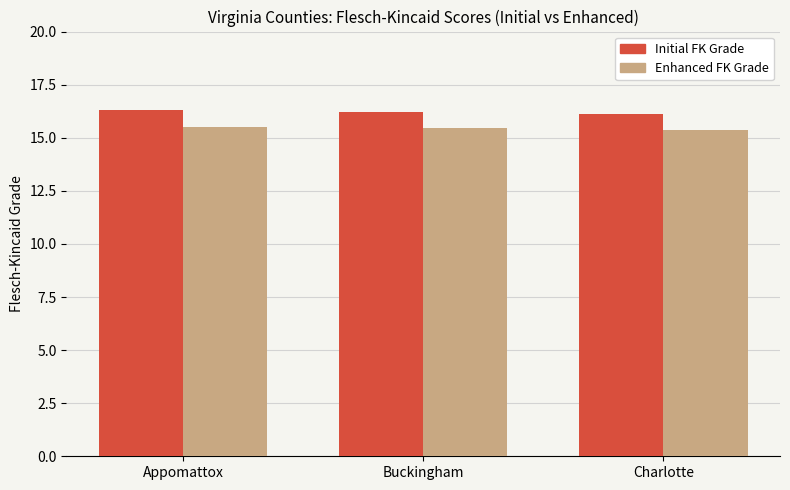

What is the total value across all series at Appomattox?

31.8